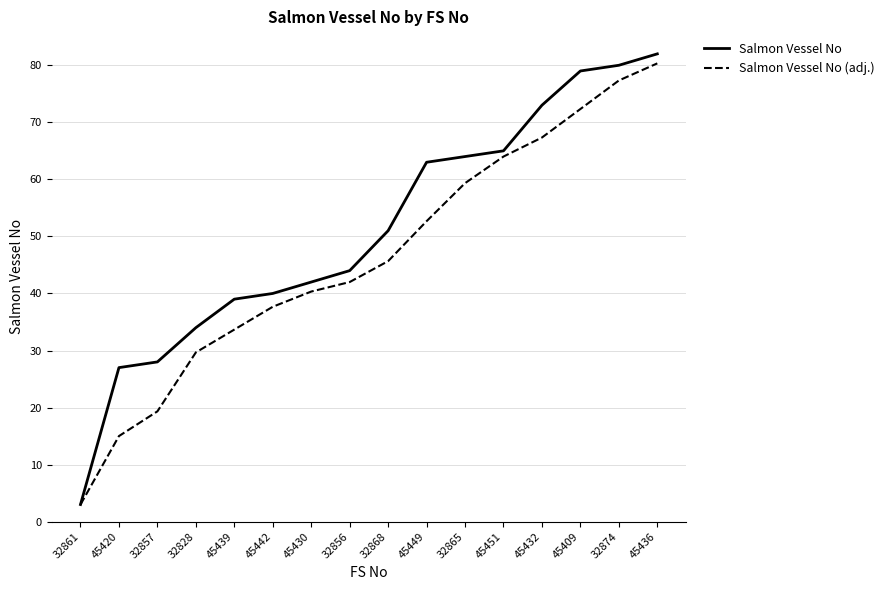

What position from the left is 45409?

14